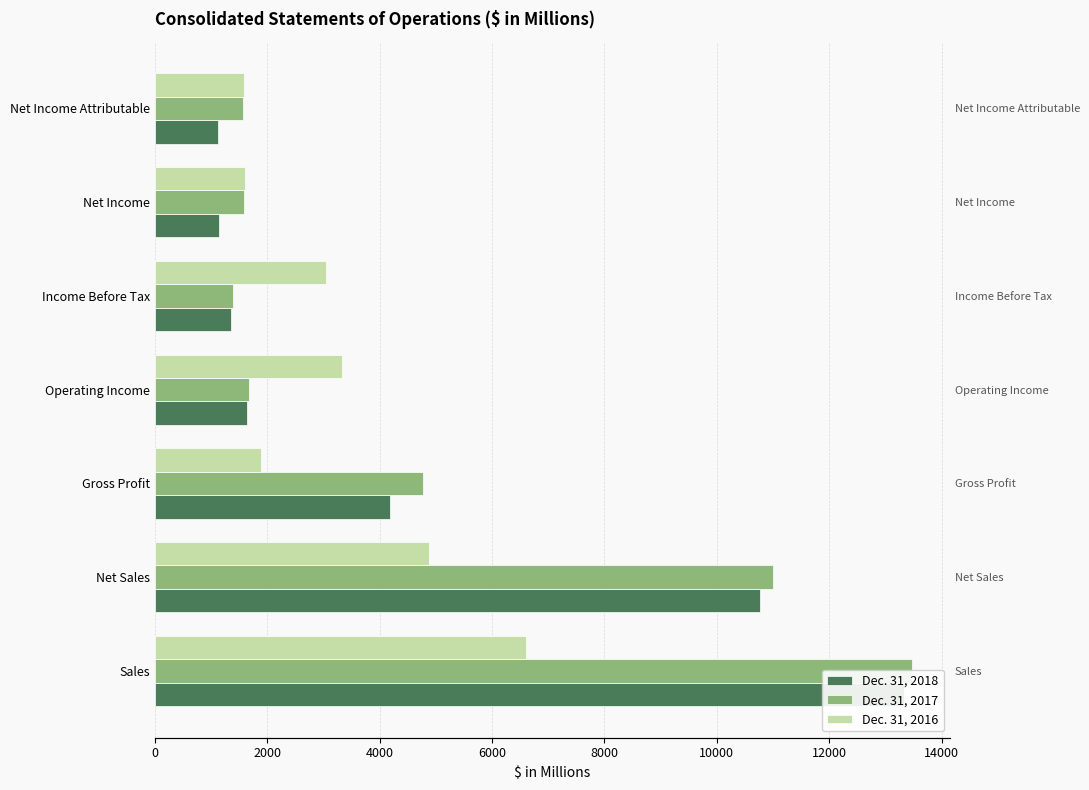

List the series in order of their overall mean, highest first.

Dec. 31, 2017, Dec. 31, 2018, Dec. 31, 2016